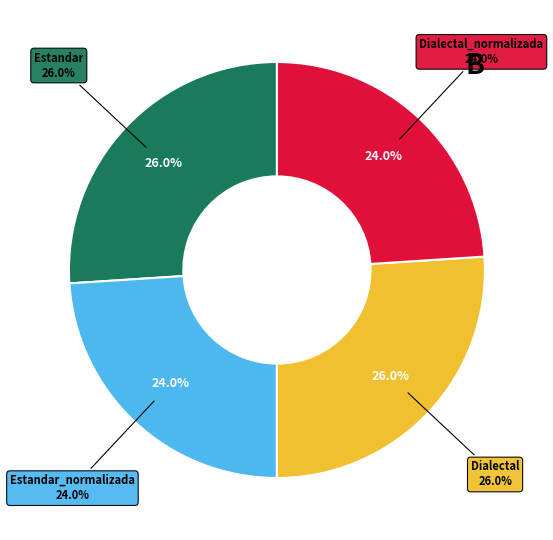

Rank the categories by value from lowest to highest.

Estandar_normalizada, Dialectal_normalizada, Estandar, Dialectal